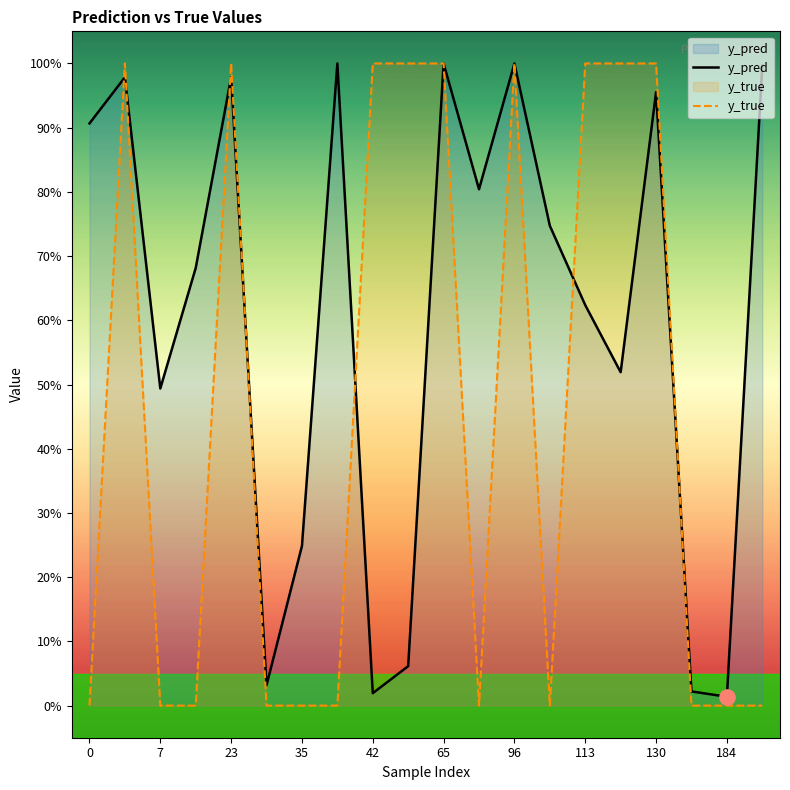

What are all the series names shown in the legend?

y_pred, y_true